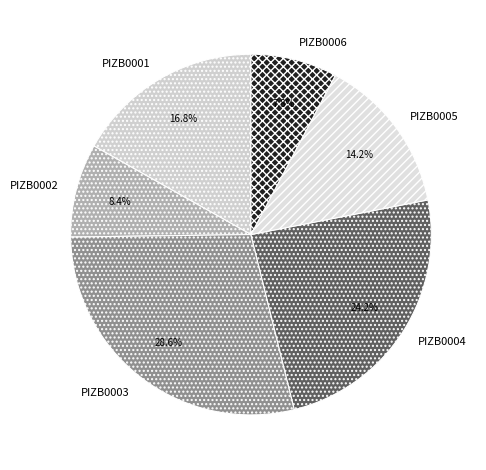

The PIZB0002 slice represents 21% of the pie. True or false?

False